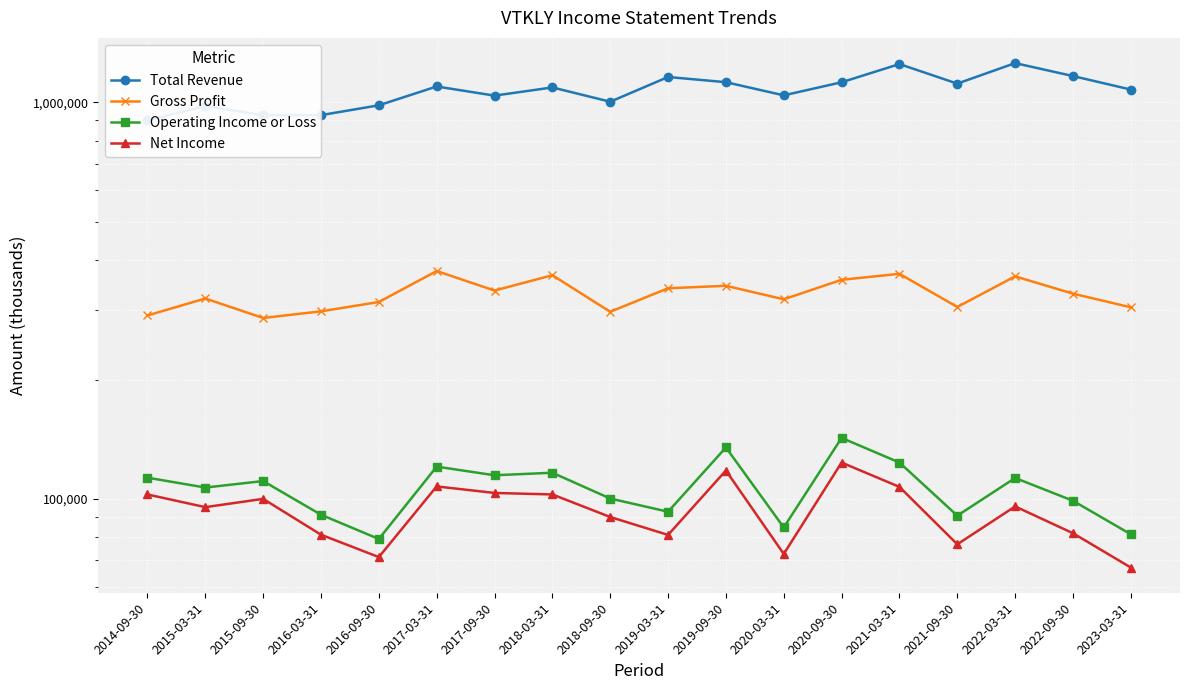

What is the difference between the Net Income values at 2014-09-30 and 2015-03-31?

7300